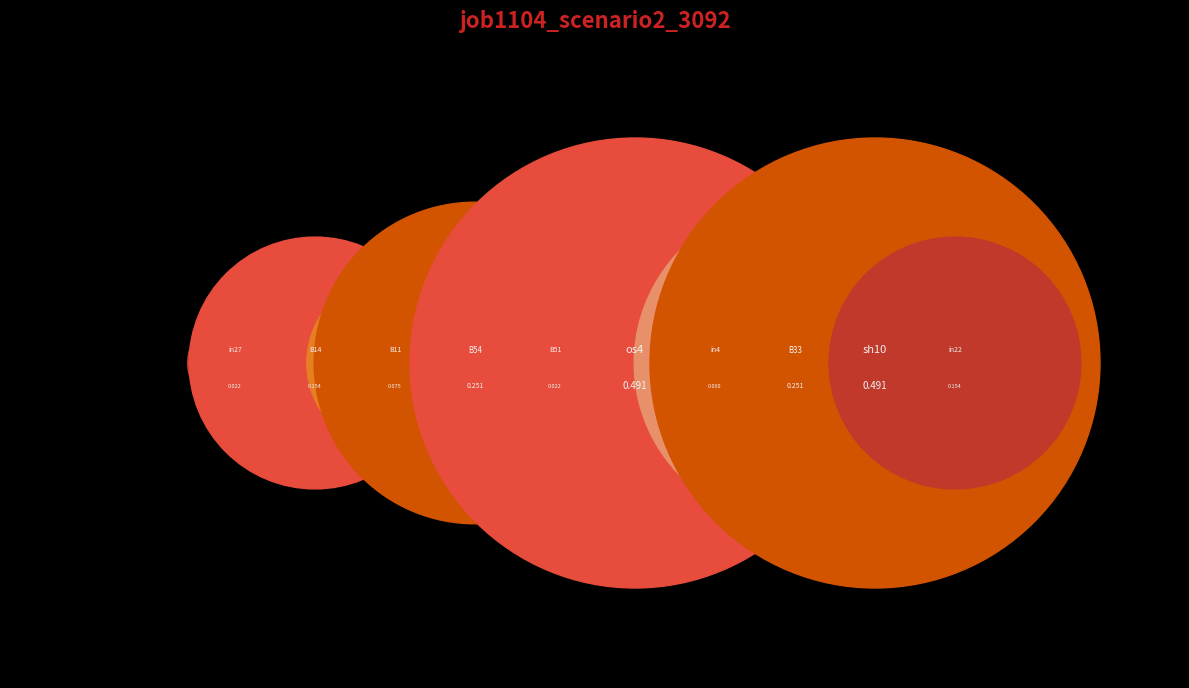

Which has a higher value, B33 or in27?

B33